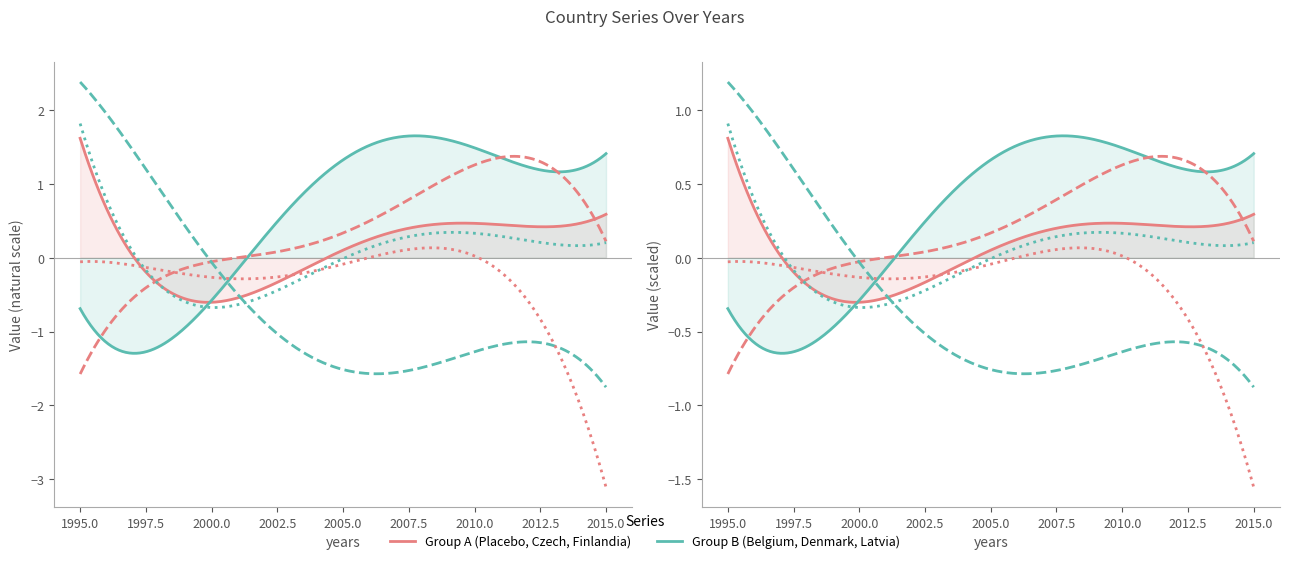

Which series has the largest total across all categories?

Belgium